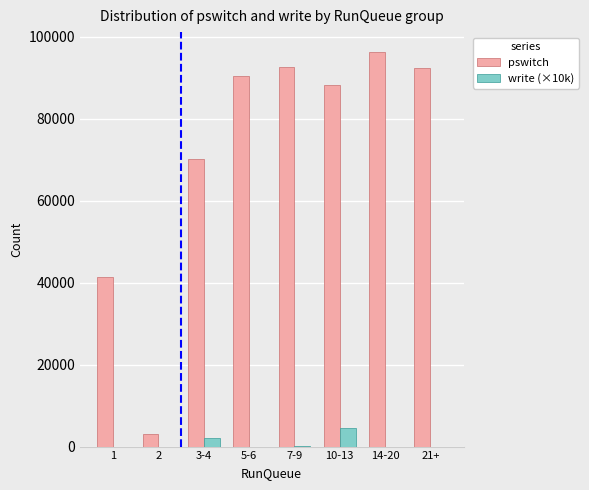

Are the bars grouped side by side (vs. stacked)?

Yes